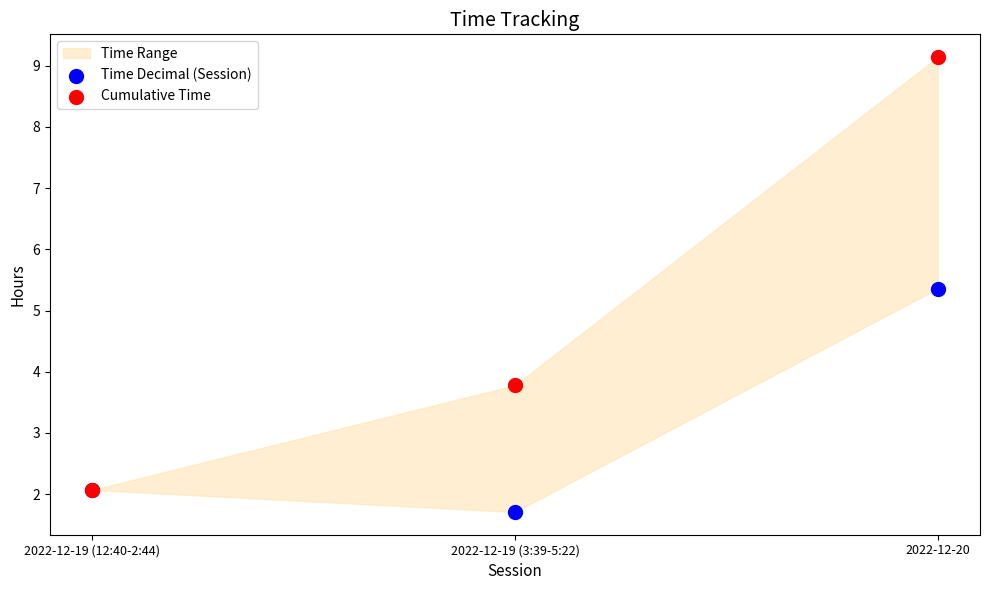

In the Cumulative Time series, what Y value is closest to 5?

3.8